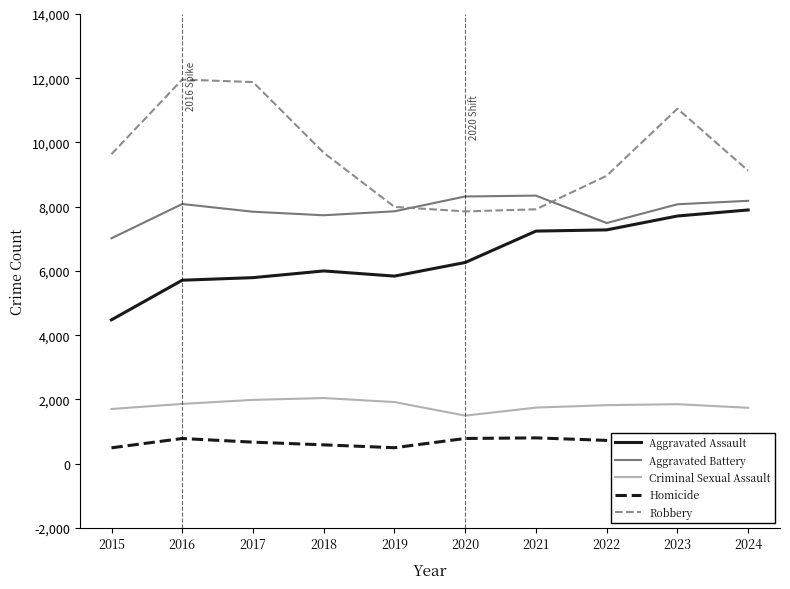

Rank the series at 2016 from lowest to highest value.

Homicide, Criminal Sexual Assault, Aggravated Assault, Aggravated Battery, Robbery